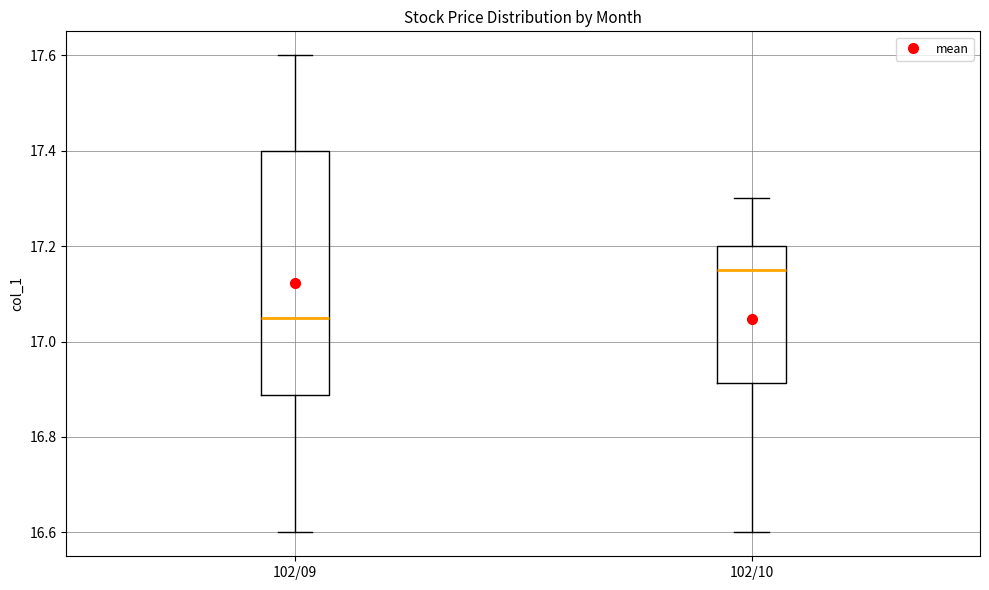

Which box is the tallest, from its lower edge to its upper edge?

102/09